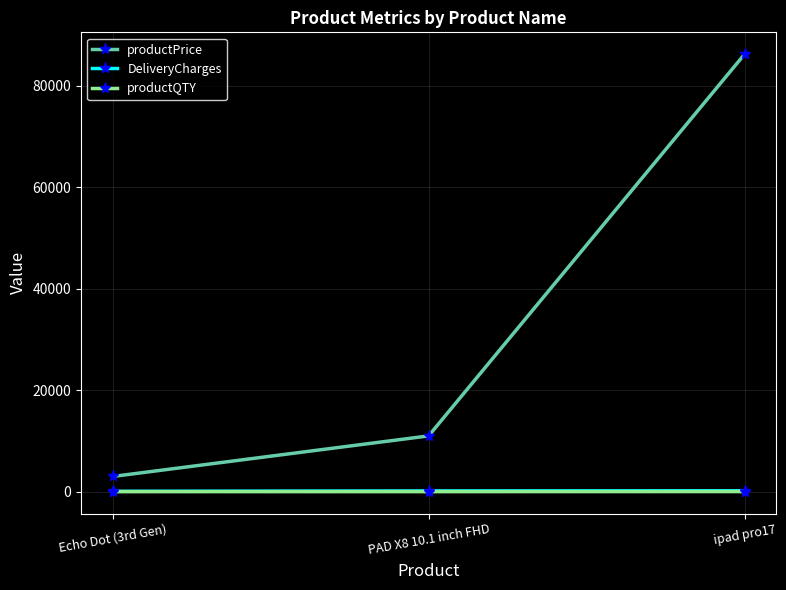

What is the value of the productQTY point at the 1st from the left?

10